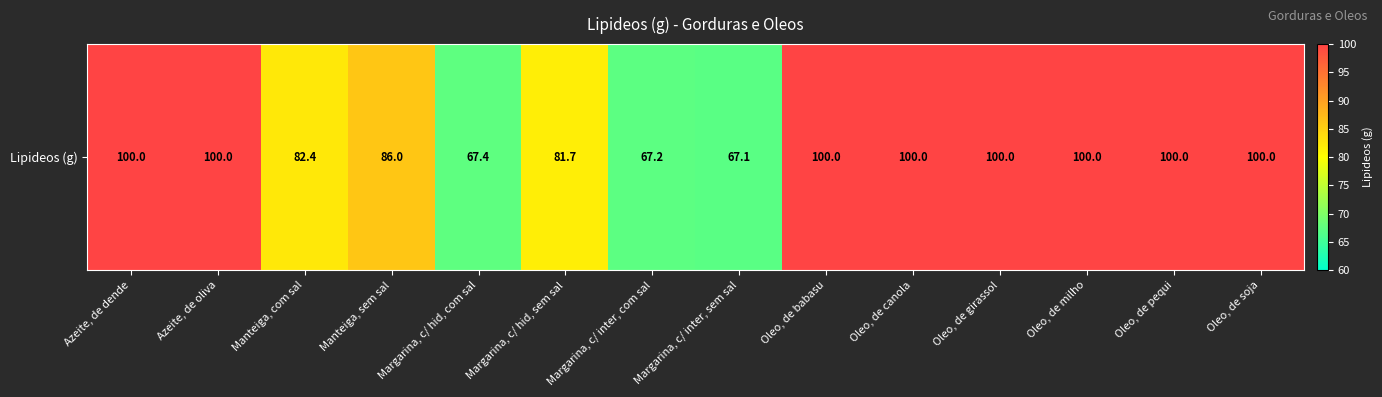

True or false: the data shows 37.2 at Margarina, c/ inter, sem sal.

False